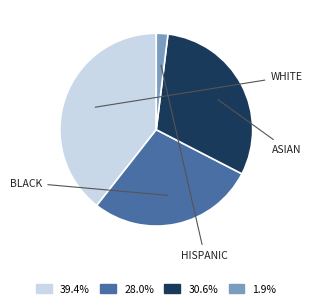

Is there any slice that represents more than half of the pie?

No